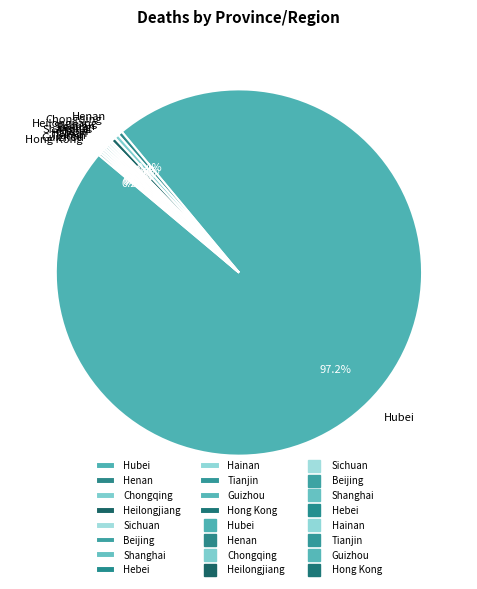

Which category has the biggest portion of the pie?

Hubei